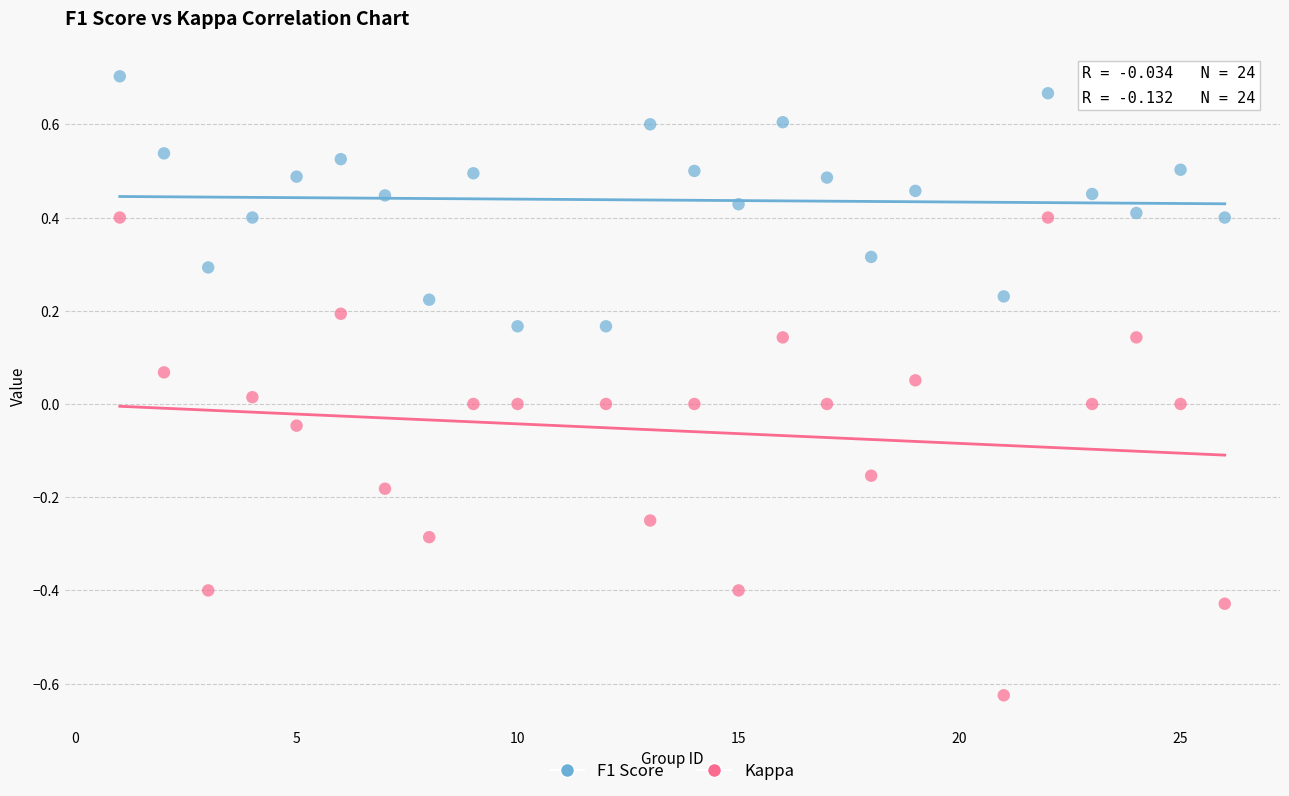

Across all data points, what is the range of Y values (max minus min)?

1.3